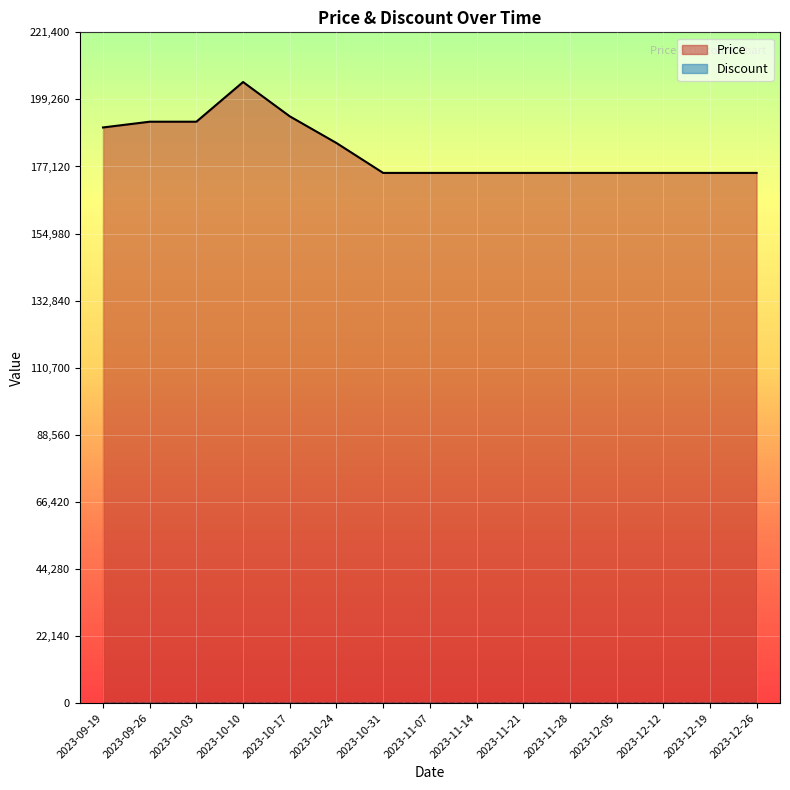

How many lines are shown in the chart?

2